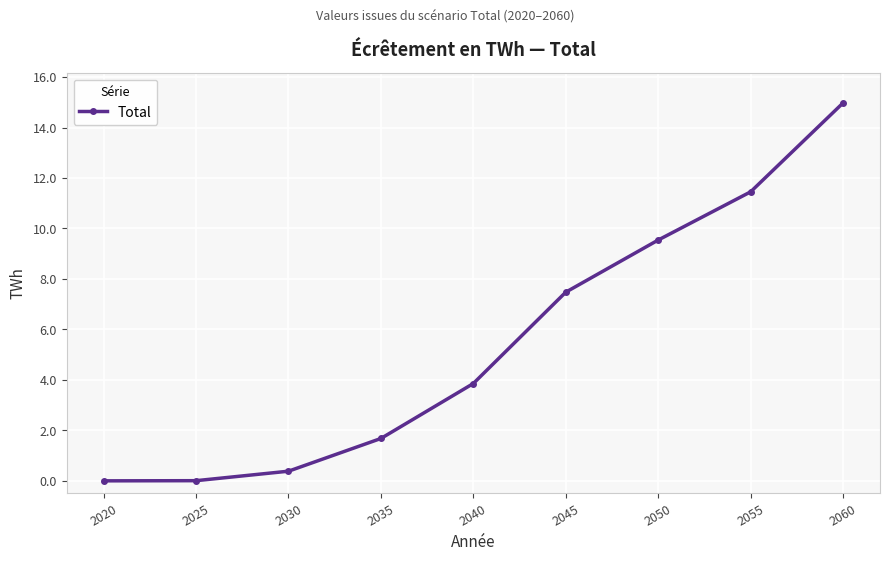

What is the maximum value shown in the chart?

15.0